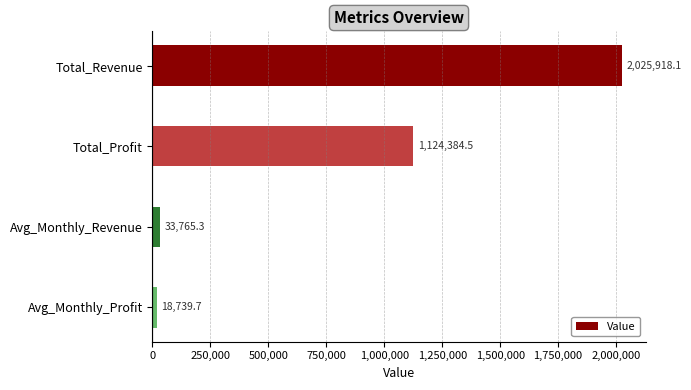

What is the difference between the values at Avg_Monthly_Profit and Total_Profit?

1105644.8